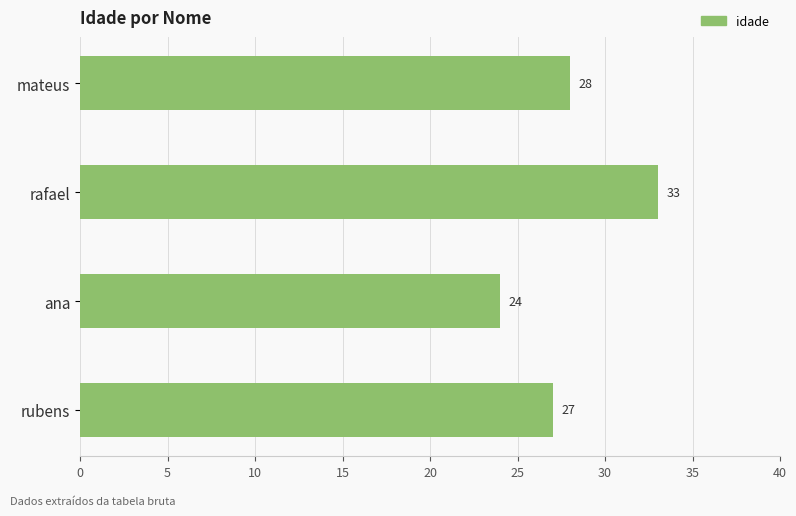

The chart shows a value of 27 at rubens. True or false?

True